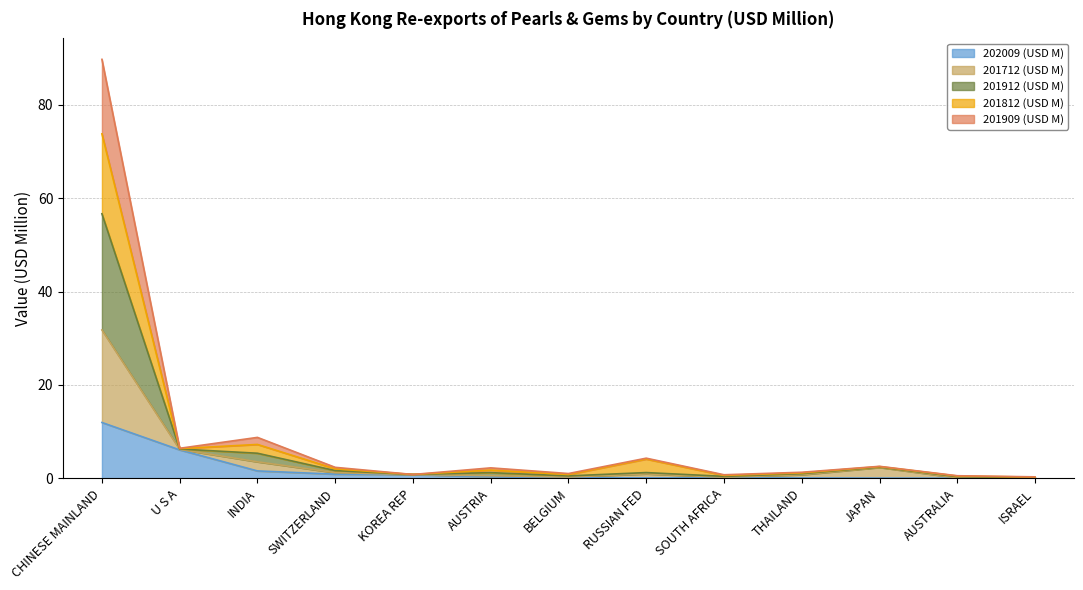

Is the value of 201912 (USD M) at KOREA REP greater than the value of 201712 (USD M) at KOREA REP?

No